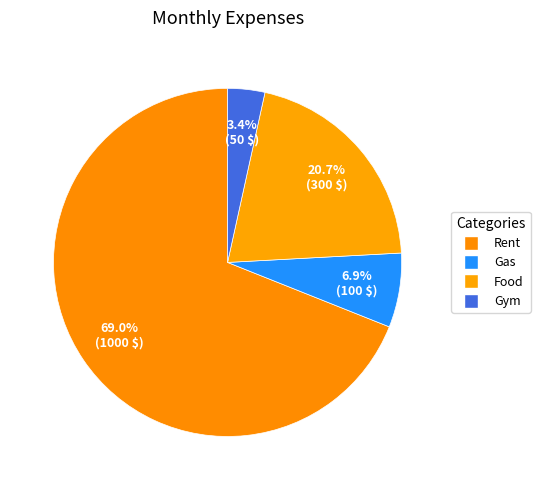

How much of the chart is everything except Food?

79.3%